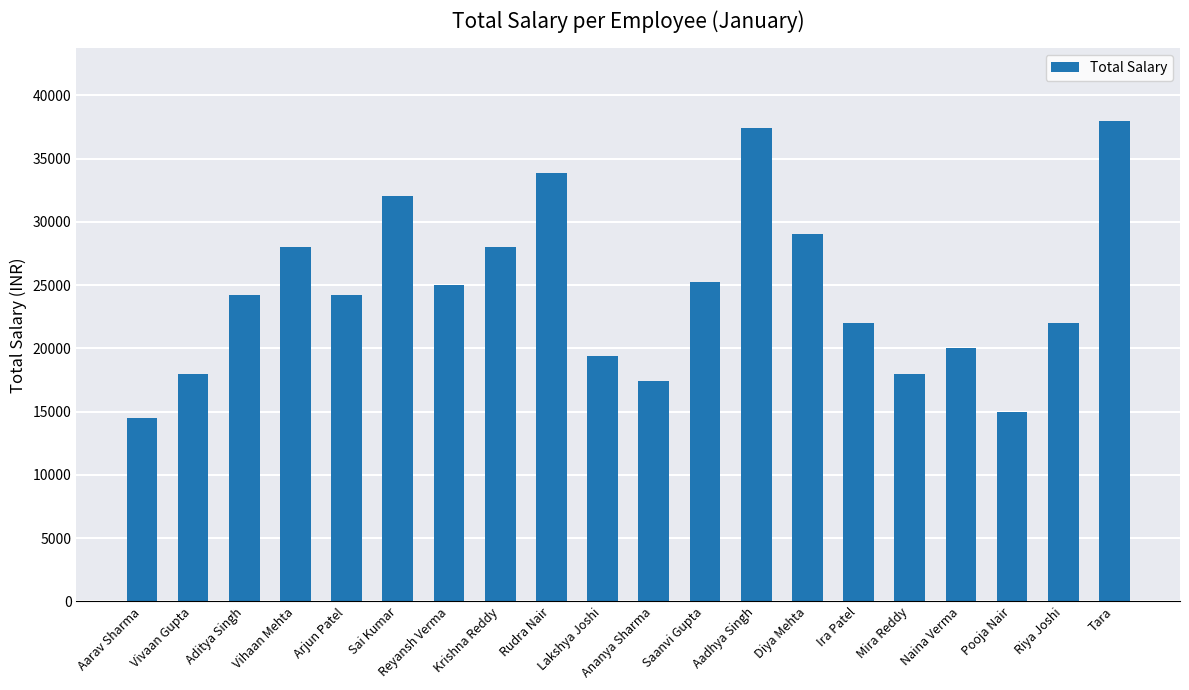

What is the sum of the values at Vivaan Gupta and Pooja Nair?

33000.0